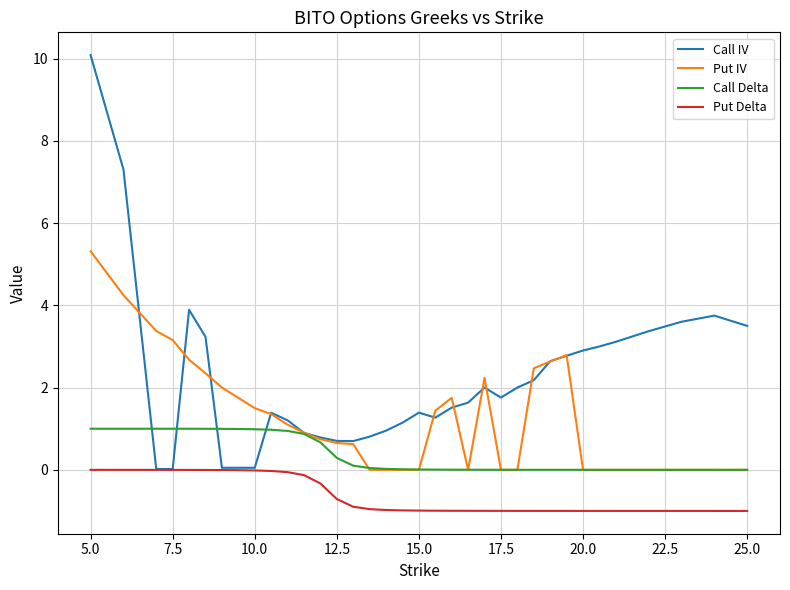

What is the smallest value displayed?

-1.0